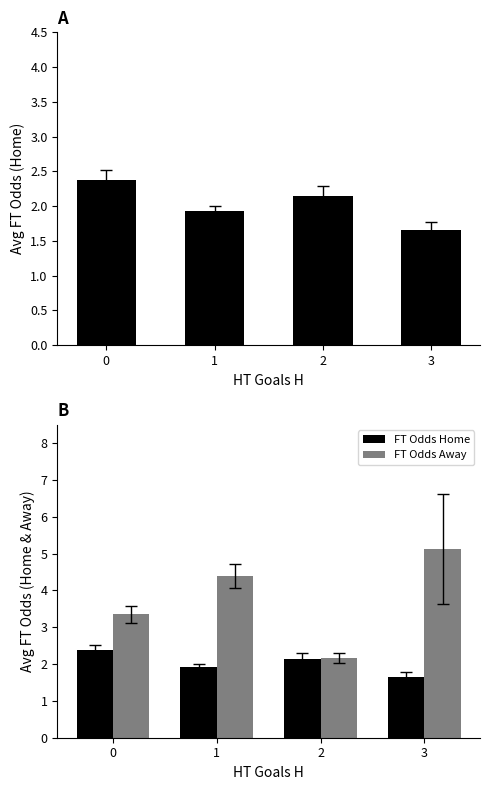

Reading left to right, extract all data points from this chart.

Avg FT_Odds_H: 0=2.4	1=1.9	2=2.1	3=1.7
FT Odds Home: 0=2.4	1=1.9	2=2.1	3=1.7
FT Odds Away: 0=3.4	1=4.4	2=2.2	3=5.1